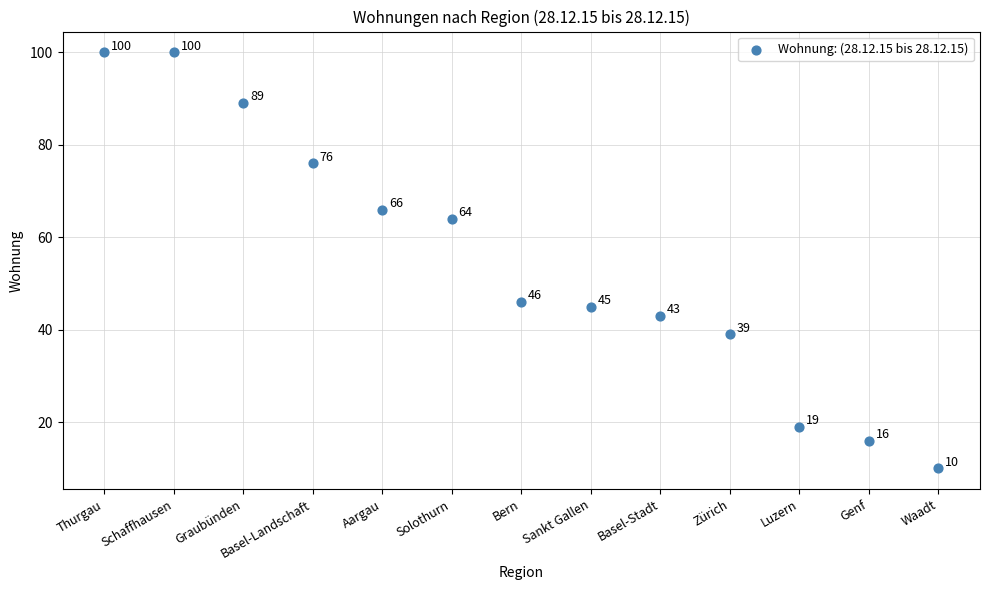

What is the range of Y values (max minus min)?

90